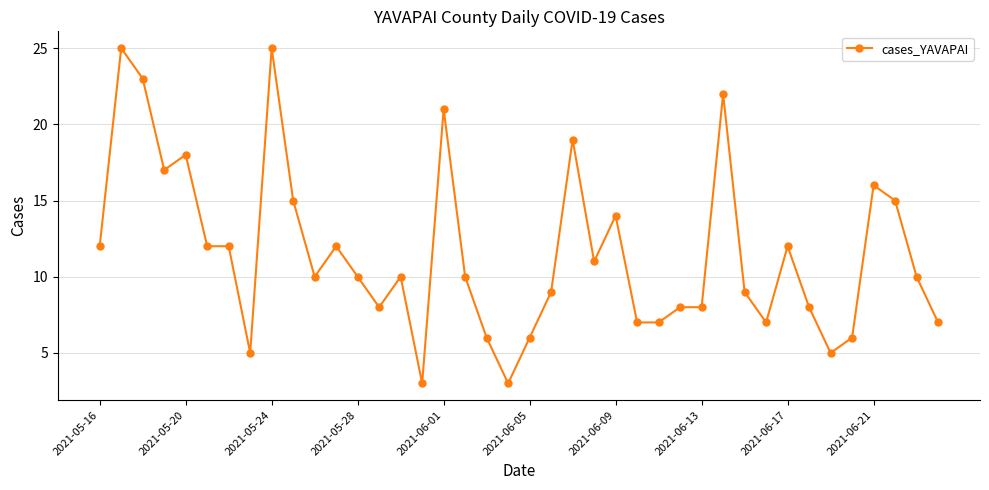

Count the number of data series in this chart.

1